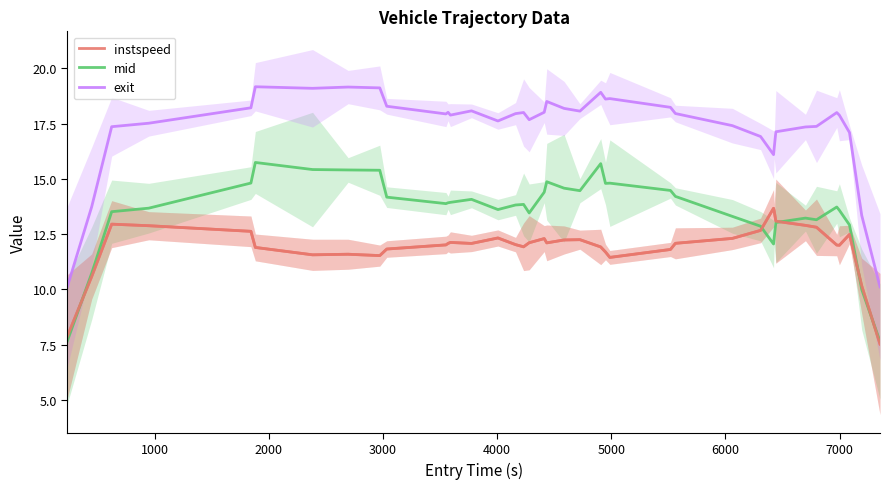

What is the average value of the instspeed series?

11.9